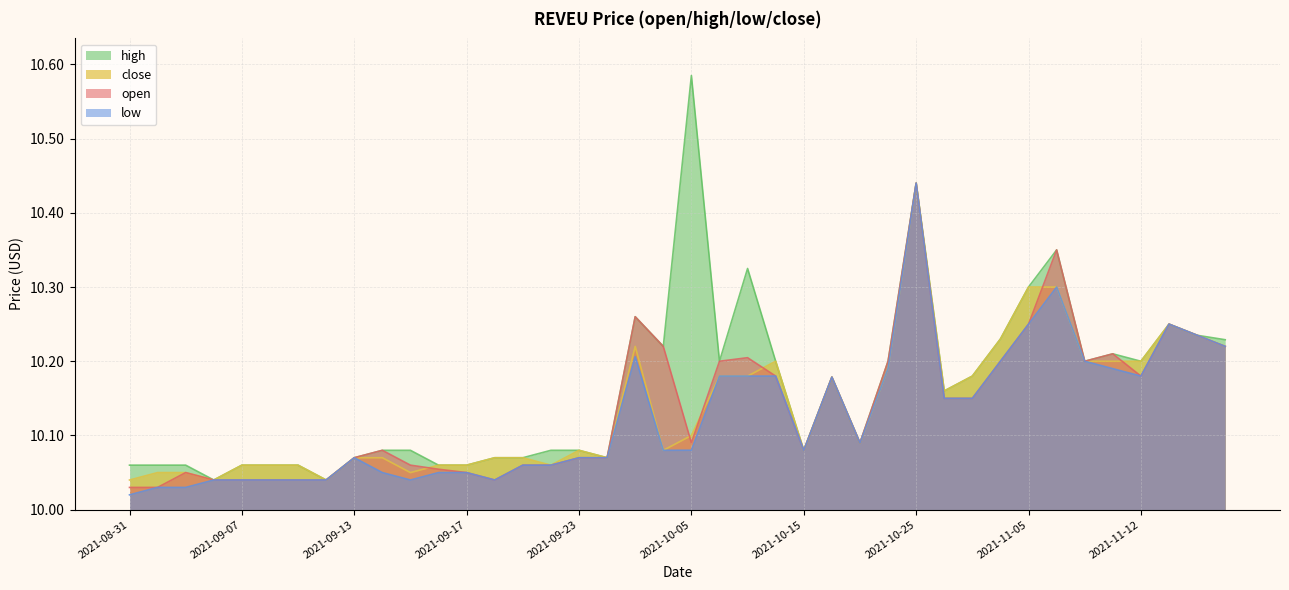

The open series shows 15.8 at 2021-10-25. True or false?

False